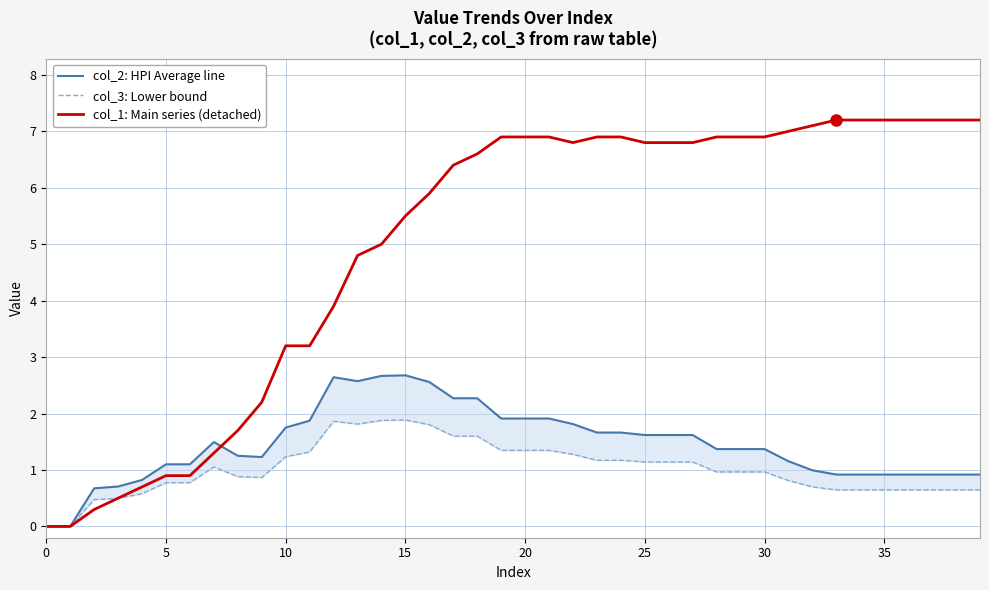

True or false: col_3: Lower bound has a value of 0.4 at 36.

False